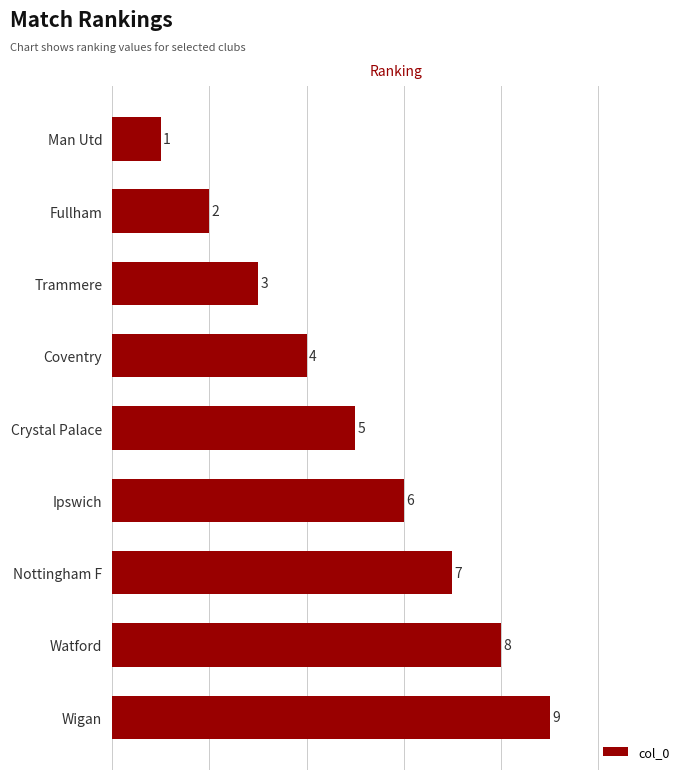

How many data points does each series have?

9